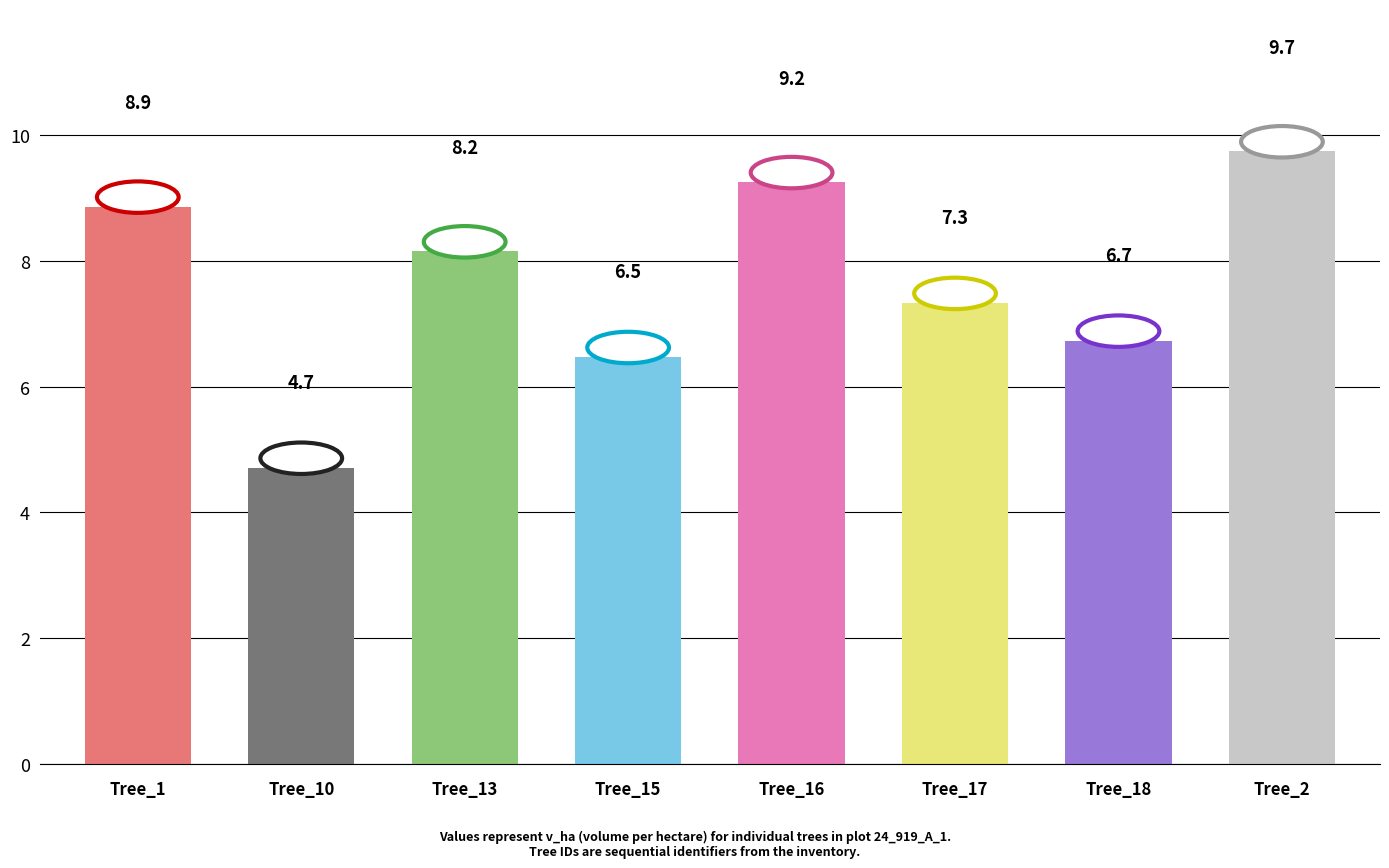

What is the label of the 8th bar from the left?

Tree_2